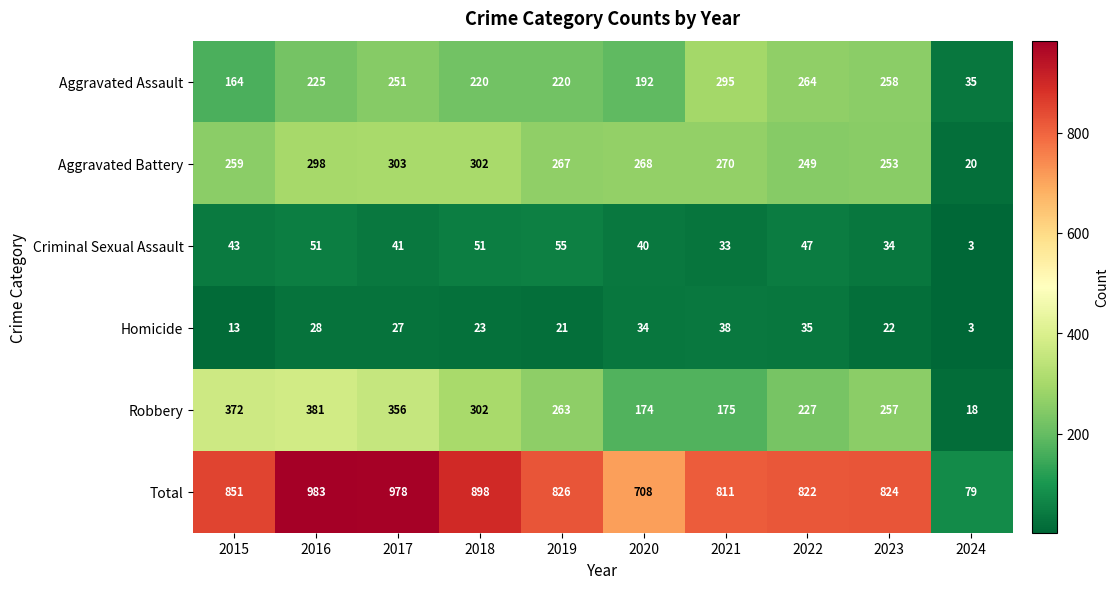

At 2016, list the series in order from smallest to largest.

Homicide, Criminal Sexual Assault, Aggravated Assault, Aggravated Battery, Robbery, Total